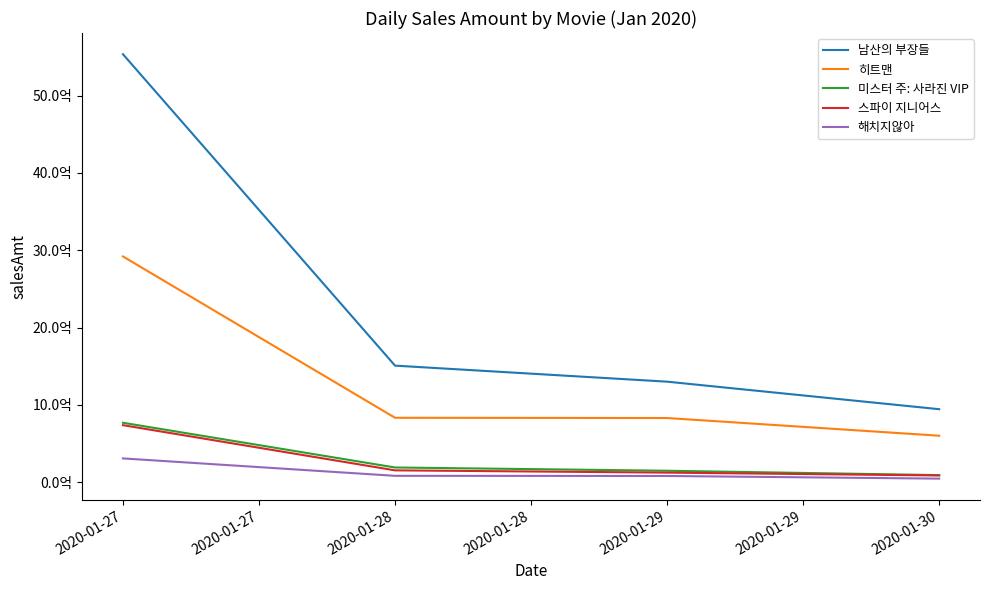

At 2020-01-27, list the series in order from largest to smallest.

남산의 부장들, 히트맨, 미스터 주: 사라진 VIP, 스파이 지니어스, 해치지않아